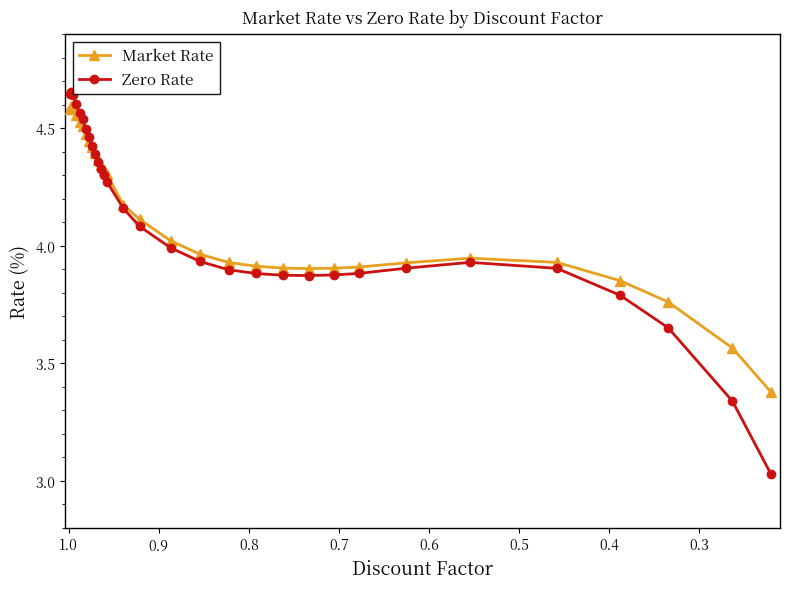

What is the value of the Zero Rate point at the 5th from the left?

4.6